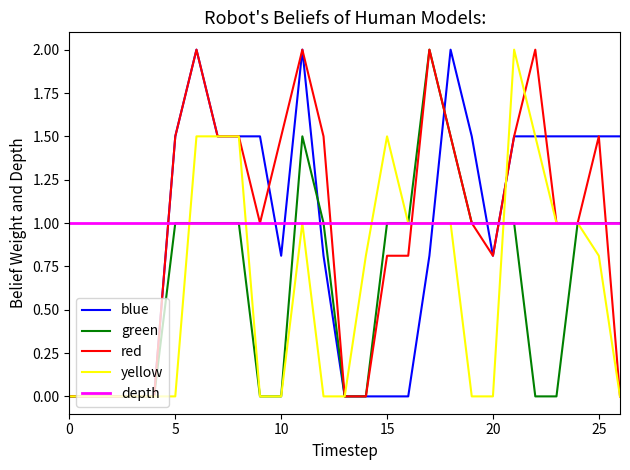

At how many categories does at least one series exceed 0?

27